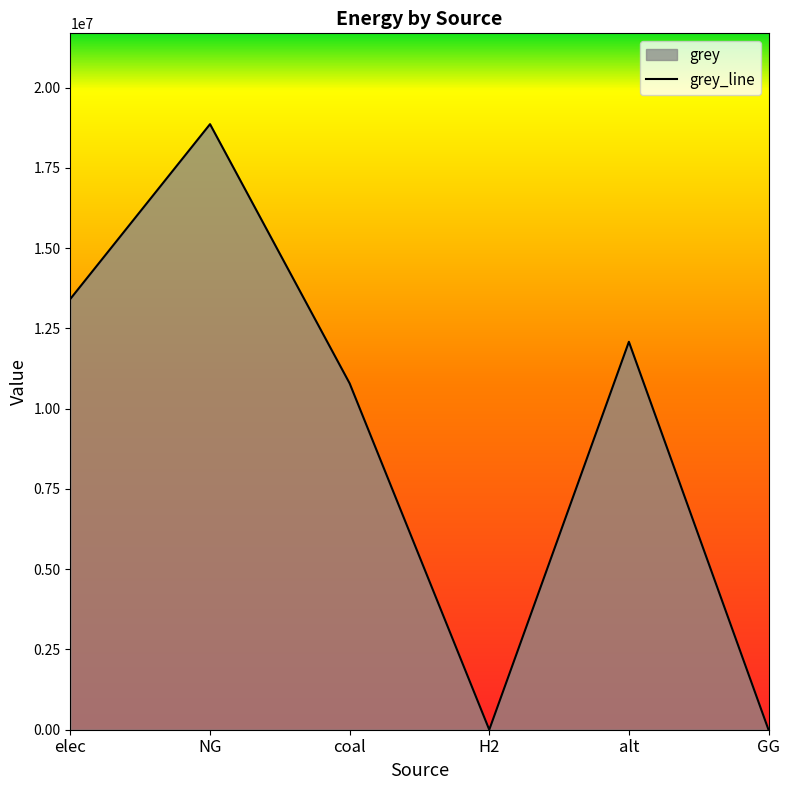

Count the number of categories in the chart.

6